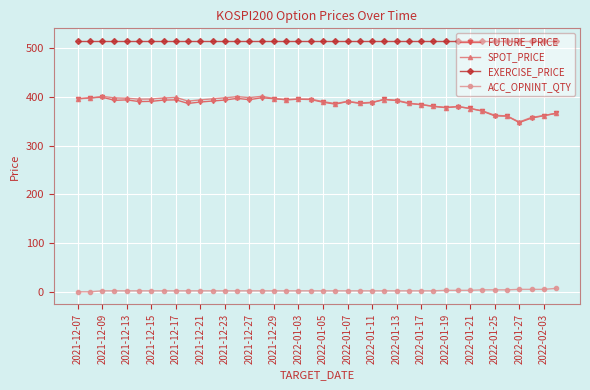

True or false: ACC_OPNINT_QTY and FUTURE_PRICE intersect in this chart.

False